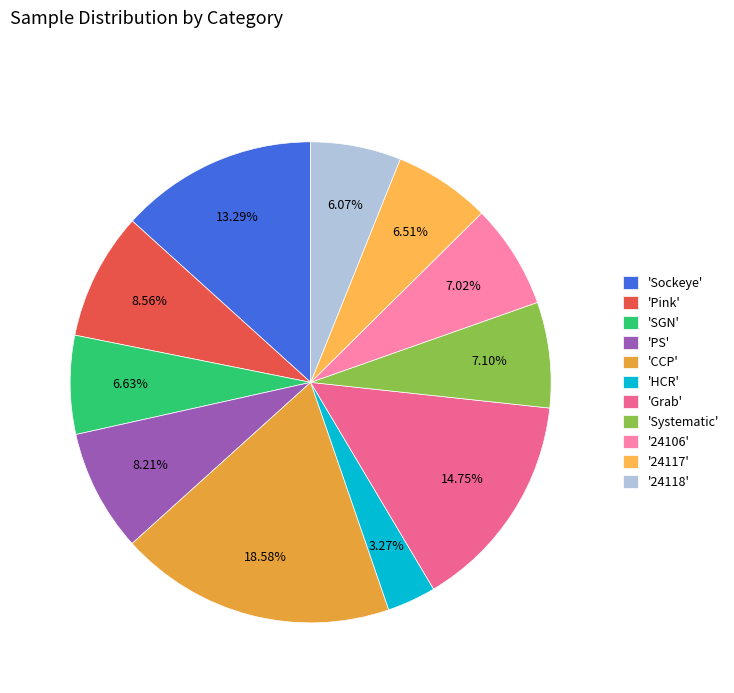

How many segments does this pie chart have?

11